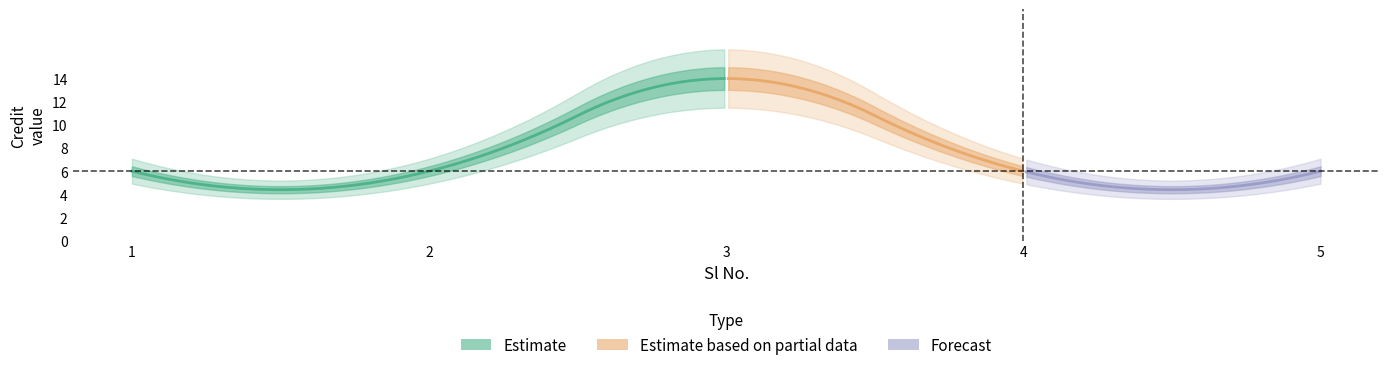

The value at 1 is 8. True or false?

False